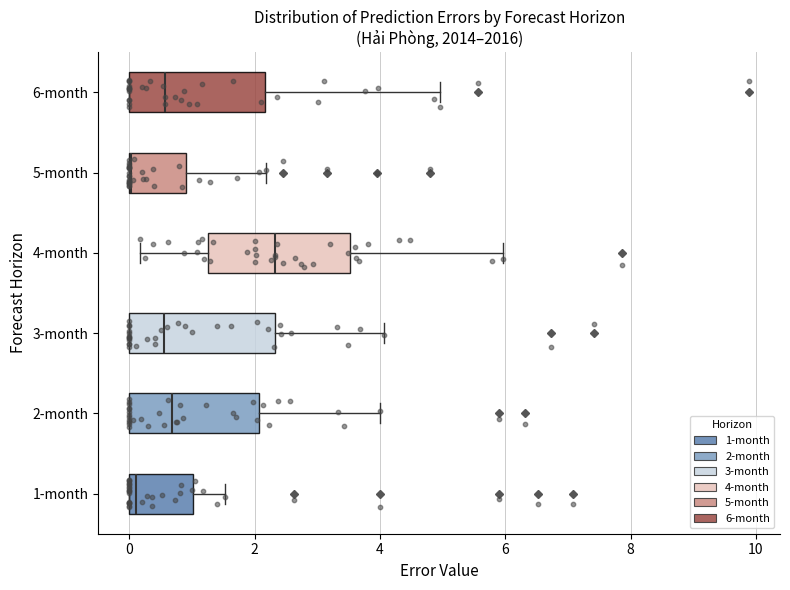

Reading bottom to top, transcribe this box plot: for each box, give where its median line is, the range the box spans, and where its two whiskers end, as read against the x-axis. The values are not printed on the chart, so give them approximately, as read against the axis.

1-month: median 0.2, box 0.0 to 1.0, whiskers 0.0 to 1.6
2-month: median 0.6, box 0.0 to 2.0, whiskers 0.0 to 4.0
3-month: median 0.6, box 0.0 to 2.4, whiskers 0.0 to 4.0
4-month: median 2.4, box 1.2 to 3.6, whiskers 0.2 to 6.0
5-month: median 0.0 (drawn on the box's left edge), box 0.0 to 1.0, whiskers 0.0 to 2.2
6-month: median 0.6, box 0.0 to 2.2, whiskers 0.0 to 5.0